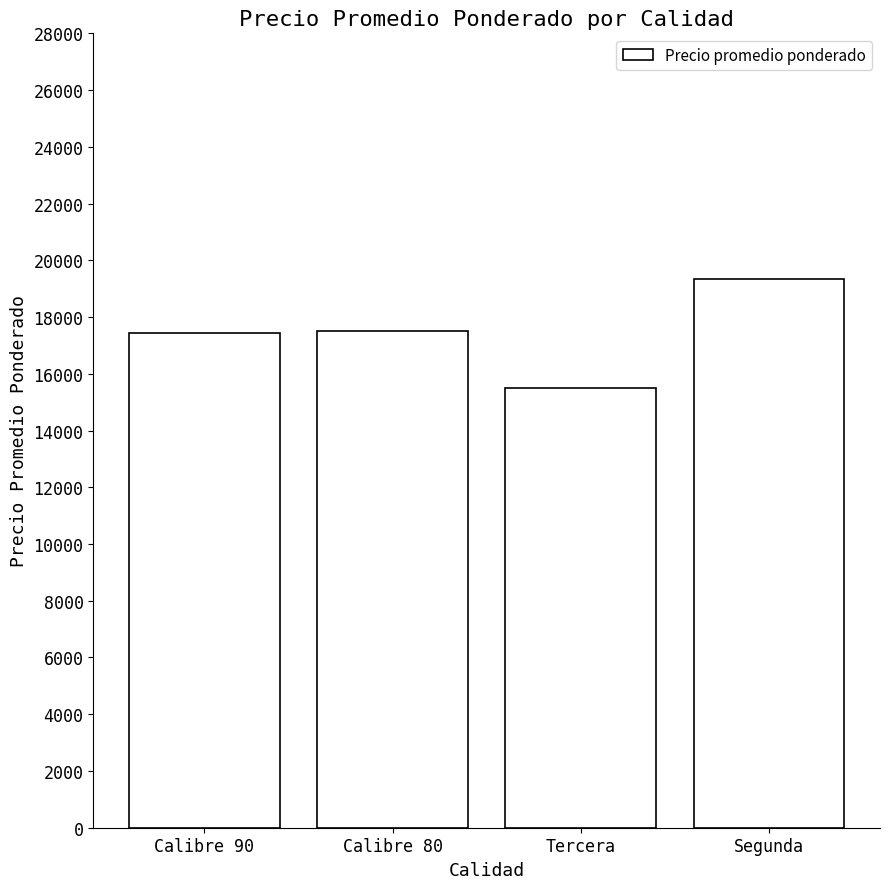

What is the label of the 3rd bar from the right?

Calibre 80